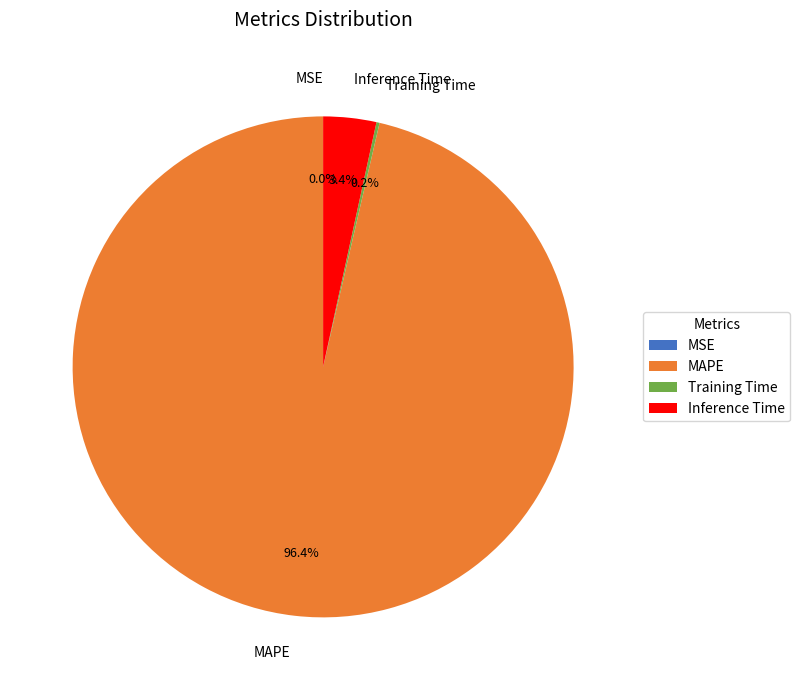

Does Inference Time account for over 50% of the chart?

No